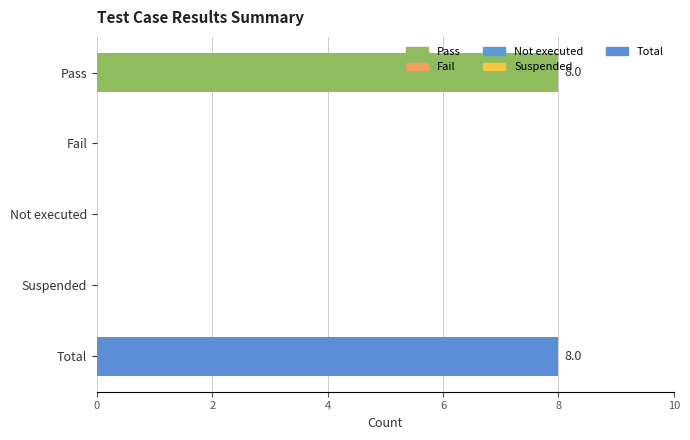

True or false: the data shows 13 at Pass.

False